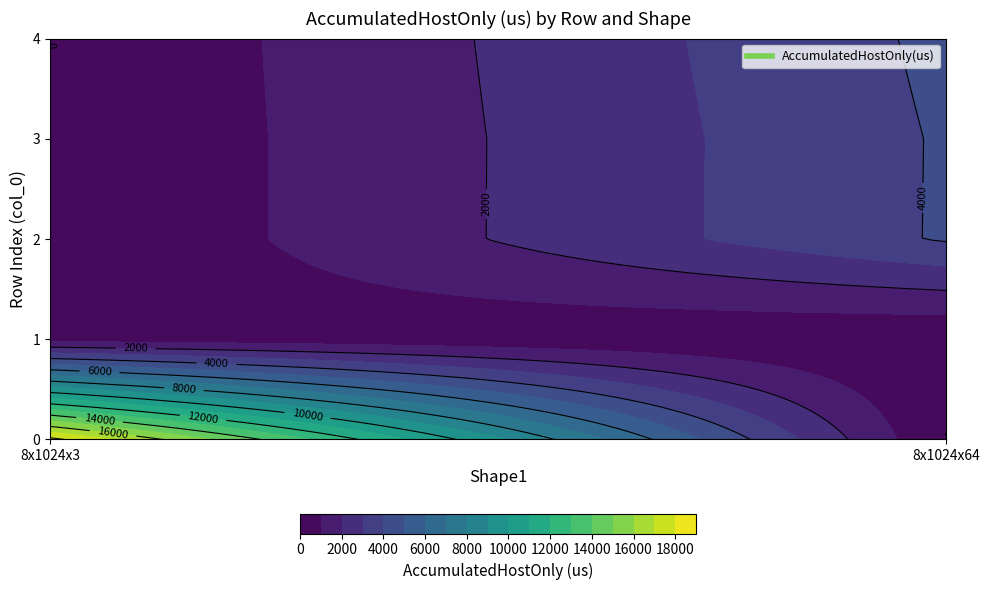

Which has a higher value, 2 or 1?

2